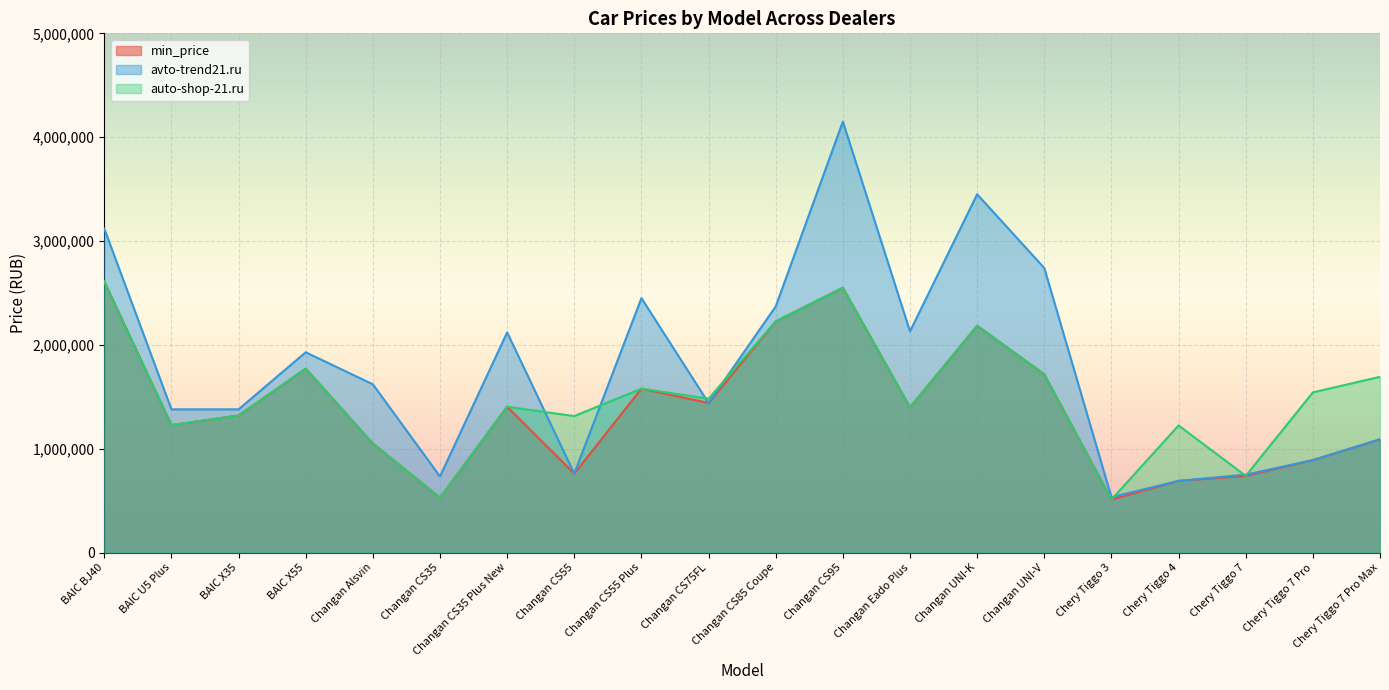

Which has a higher value, Changan CS95 or Chery Tiggo 3?

Changan CS95